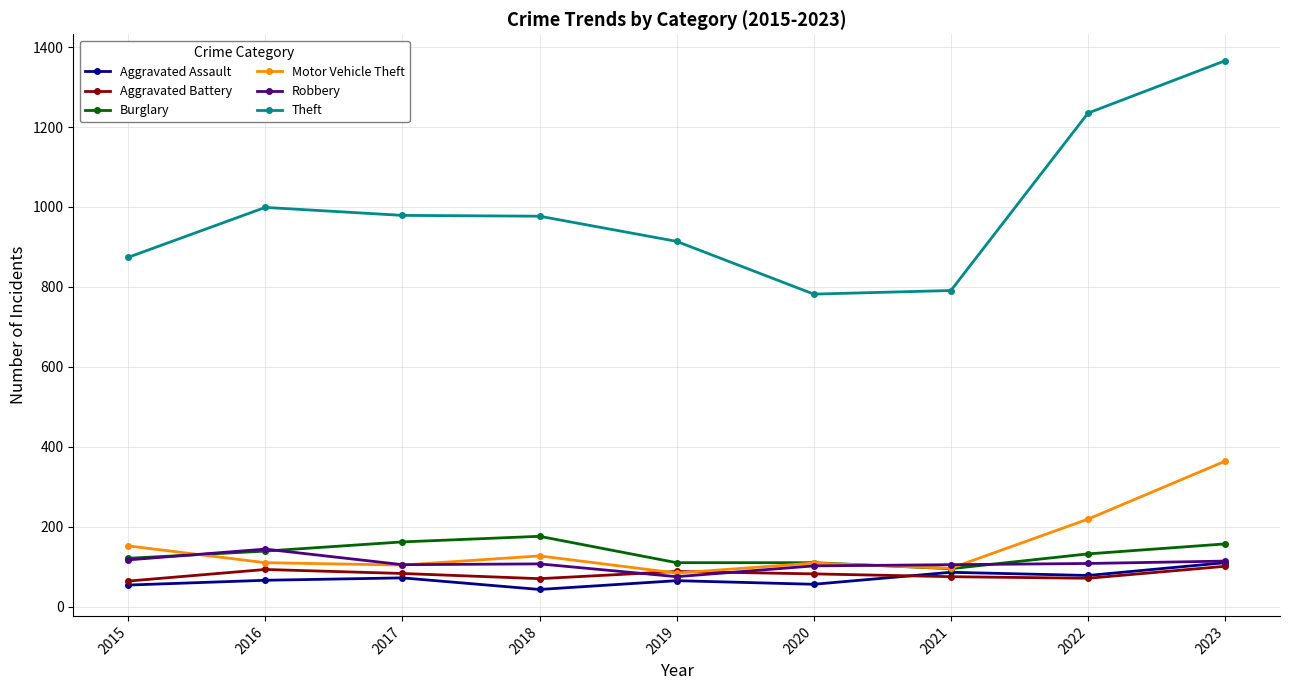

What is the value of the Aggravated Battery point at the 7th from the left?

75